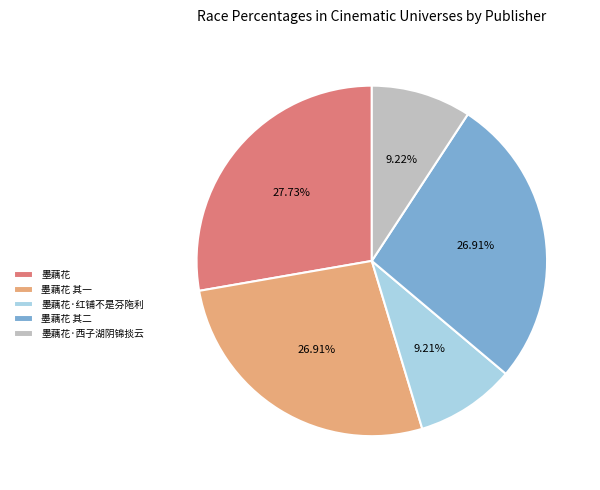

To the nearest percent, what is the average slice percentage?

20%